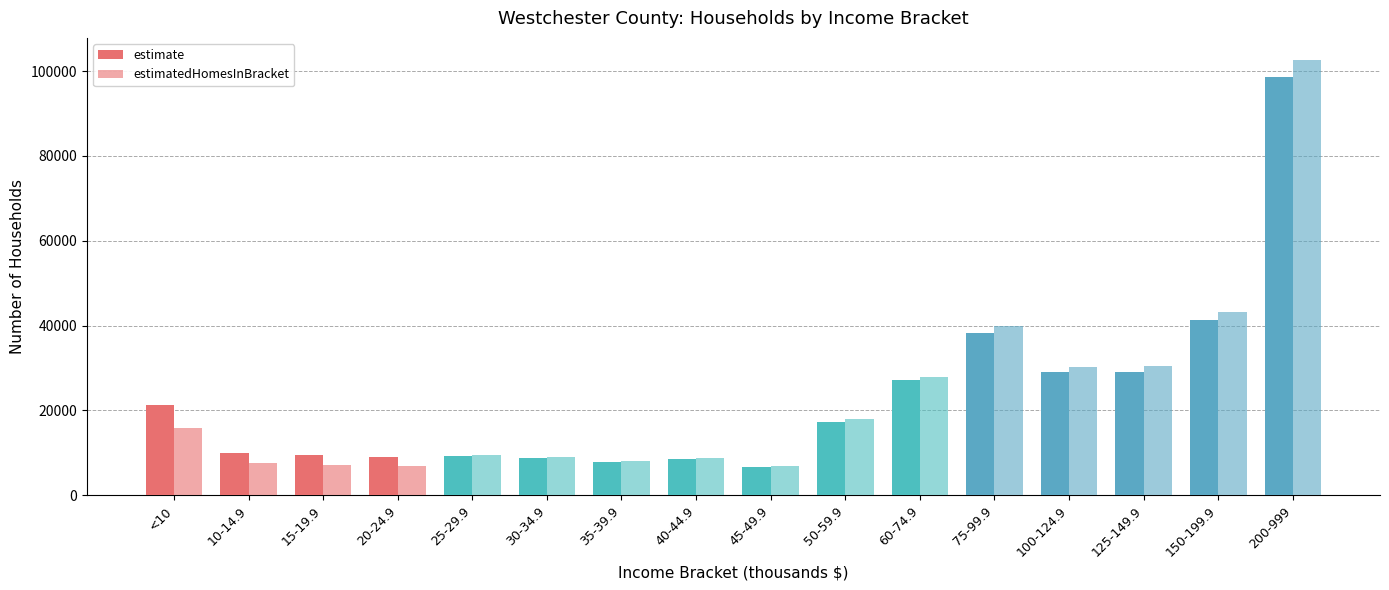

What is the highest value of the estimatedHomesInBracket series?

102671.5